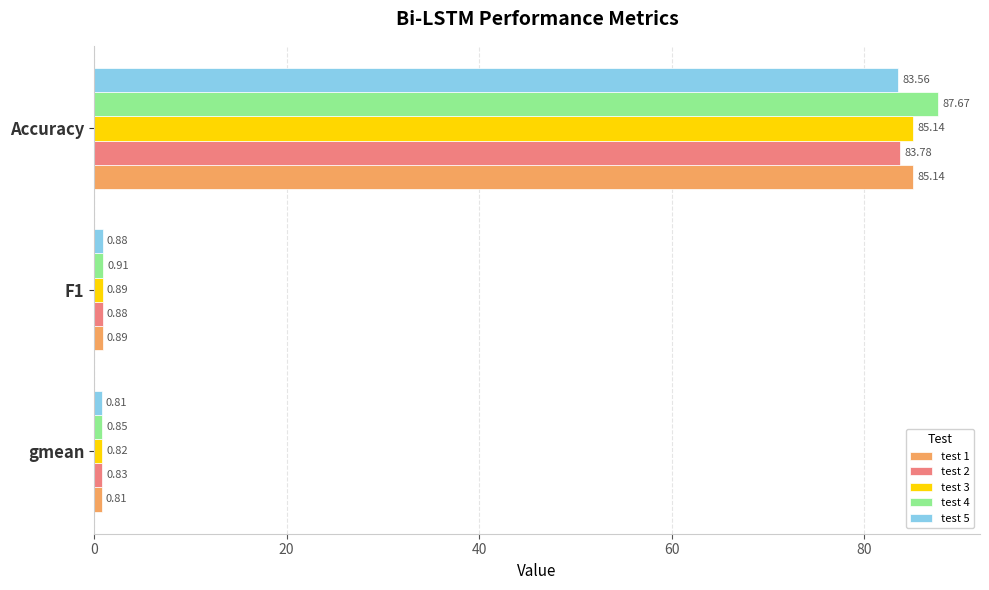

Which series has the largest range (max minus min)?

test 4